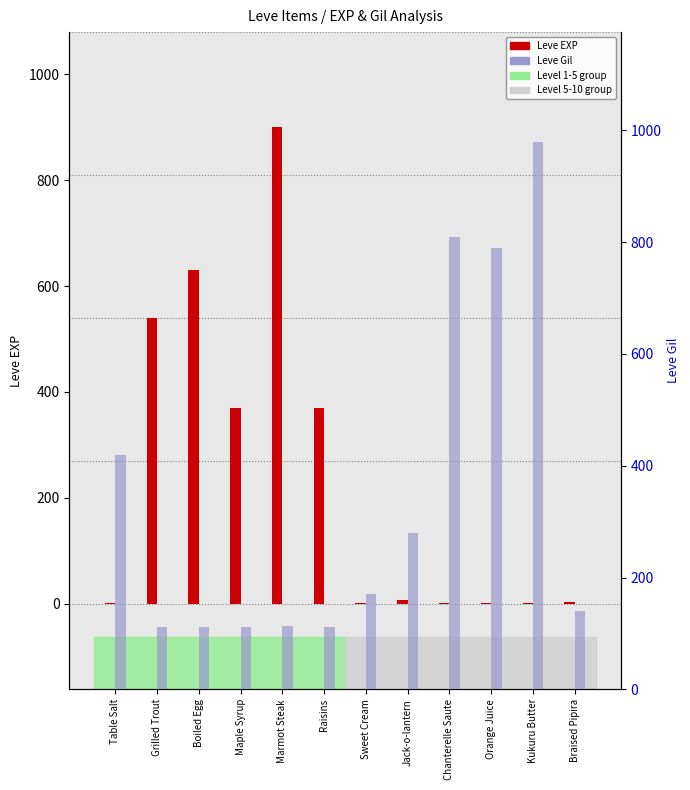

The Leve Gil series shows 465 at Jack-o-lantern. True or false?

False